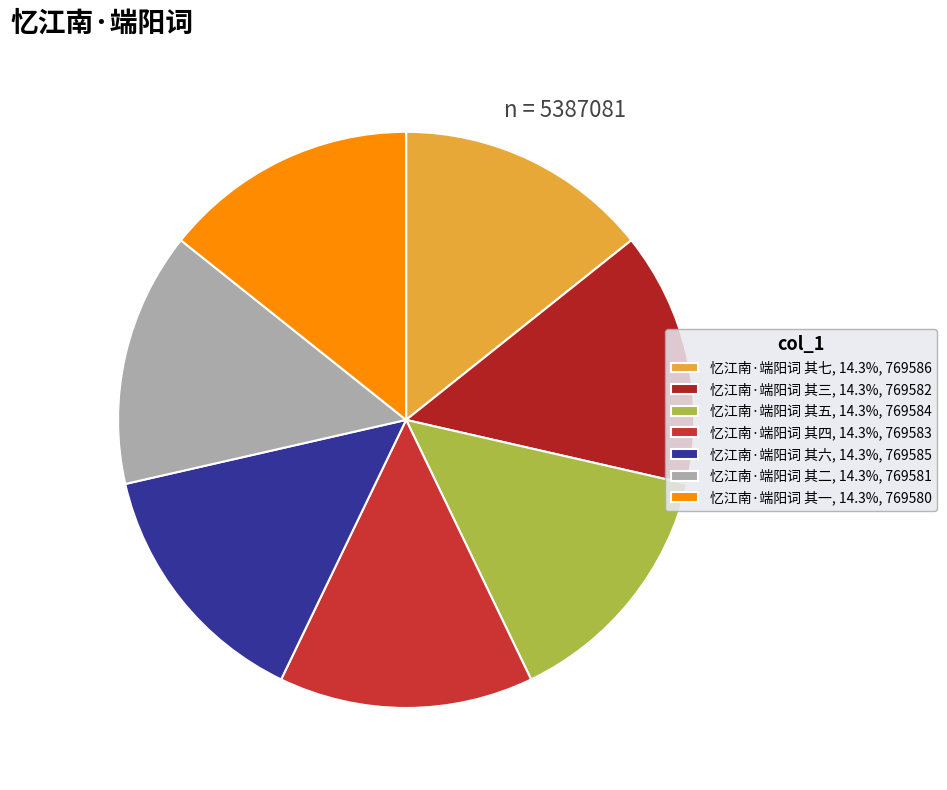

Does any single category account for the majority?

No